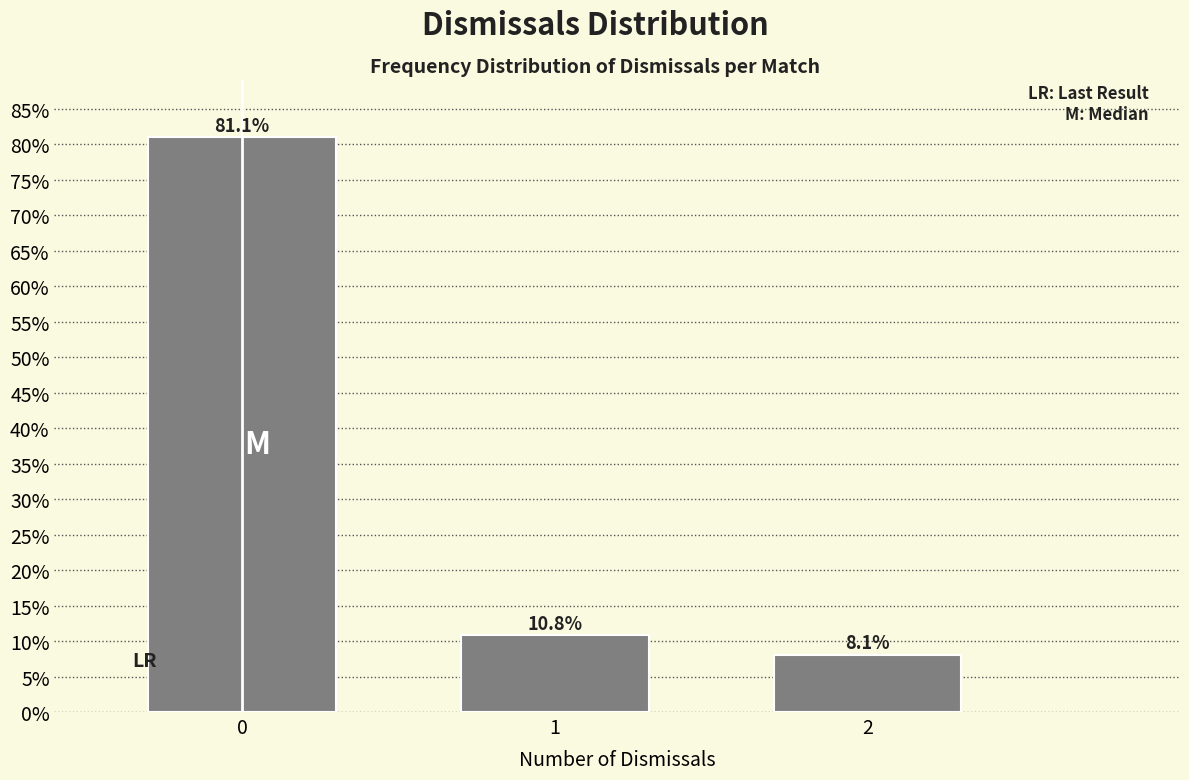

Reading left to right, list all the values displayed in this chart.

81.1	10.8	8.1